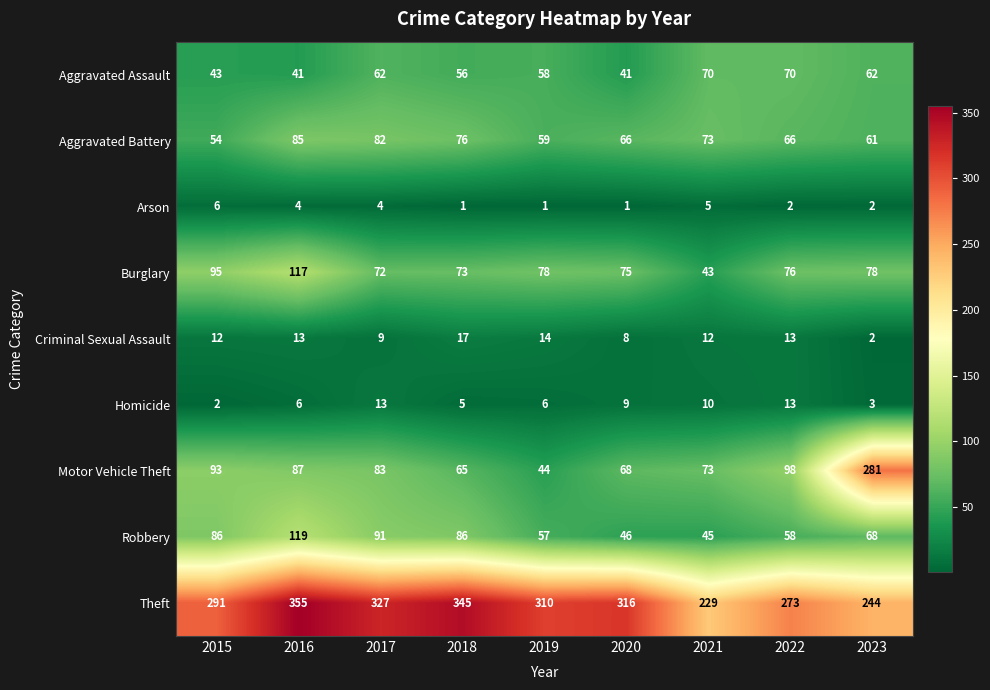

What is the approximate value of Robbery at 2016?

119